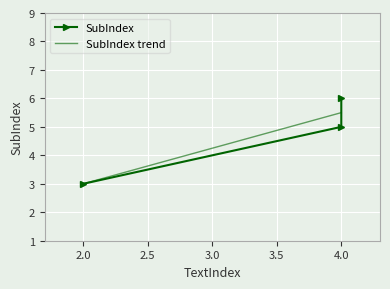

What is the maximum value shown in the chart?

6